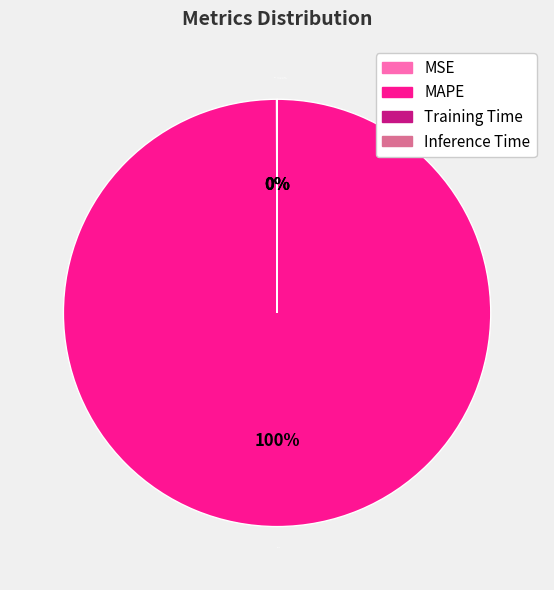

What percentage is the MAPE slice, to the nearest percent?

100%